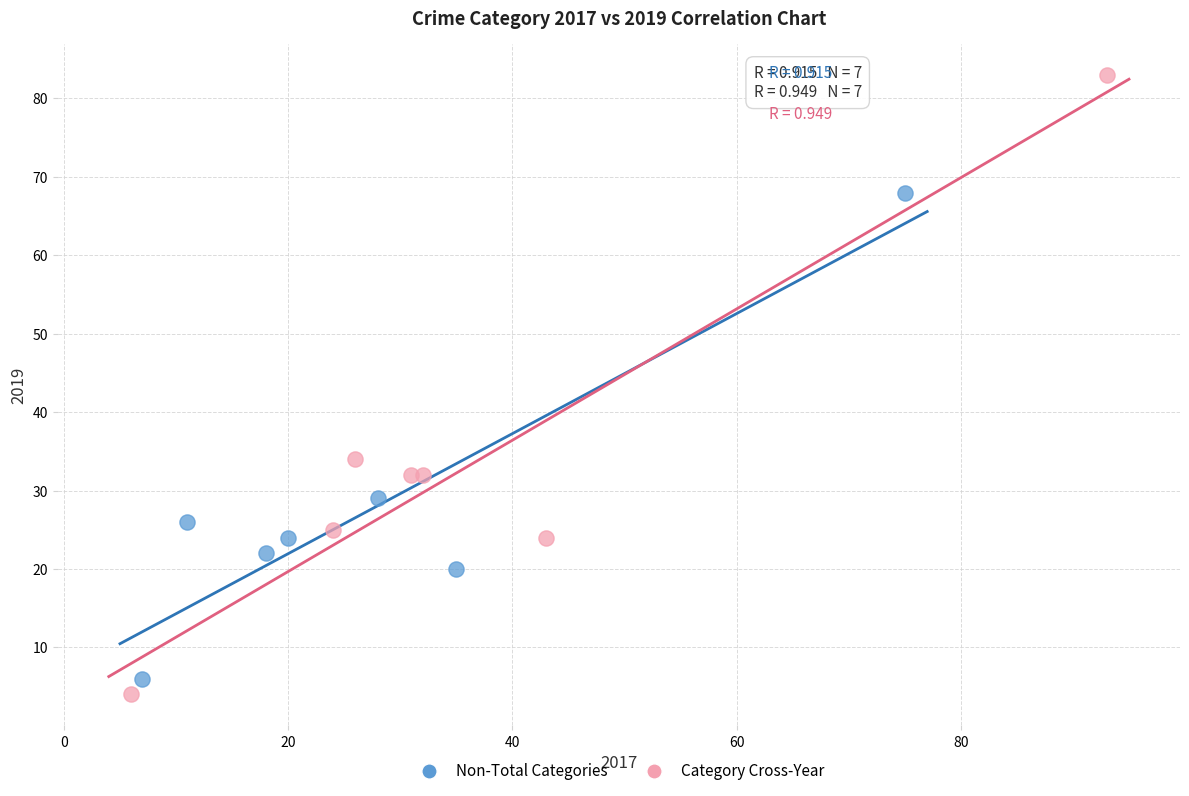

What are all the series names shown in the legend?

Non-Total Categories, Category Cross-Year